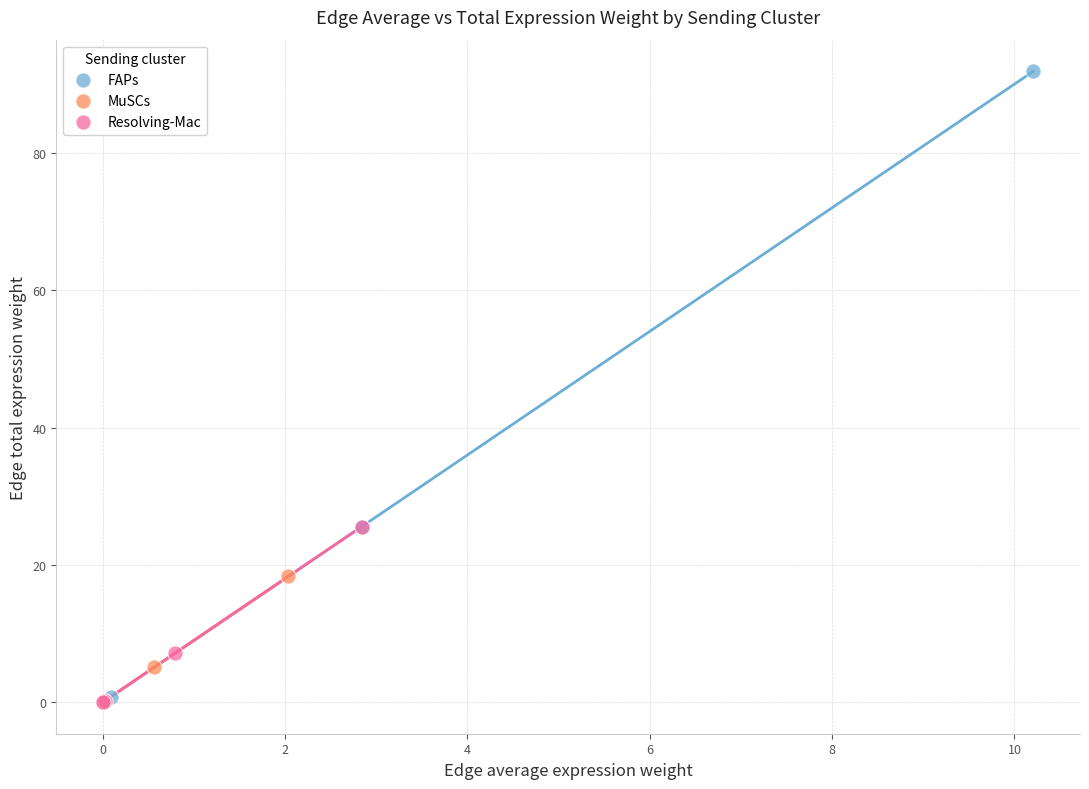

What are all the series names shown in the legend?

FAPs, MuSCs, Resolving-Mac